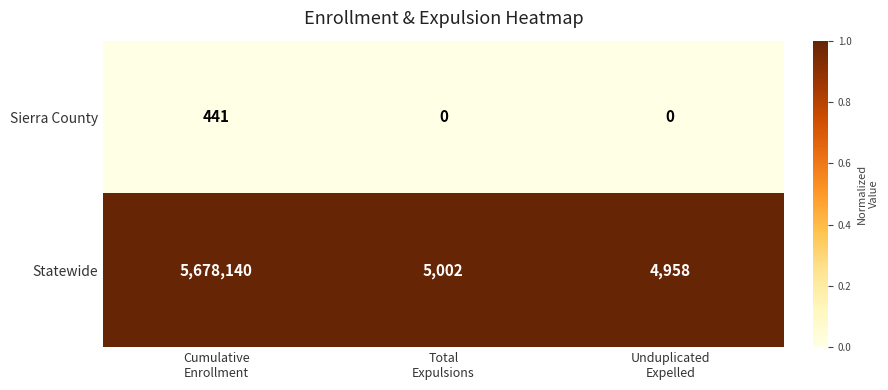

Reading left to right, extract all data points from this chart.

Sierra County: 441	0	0
Statewide: 5678140	5002	4958